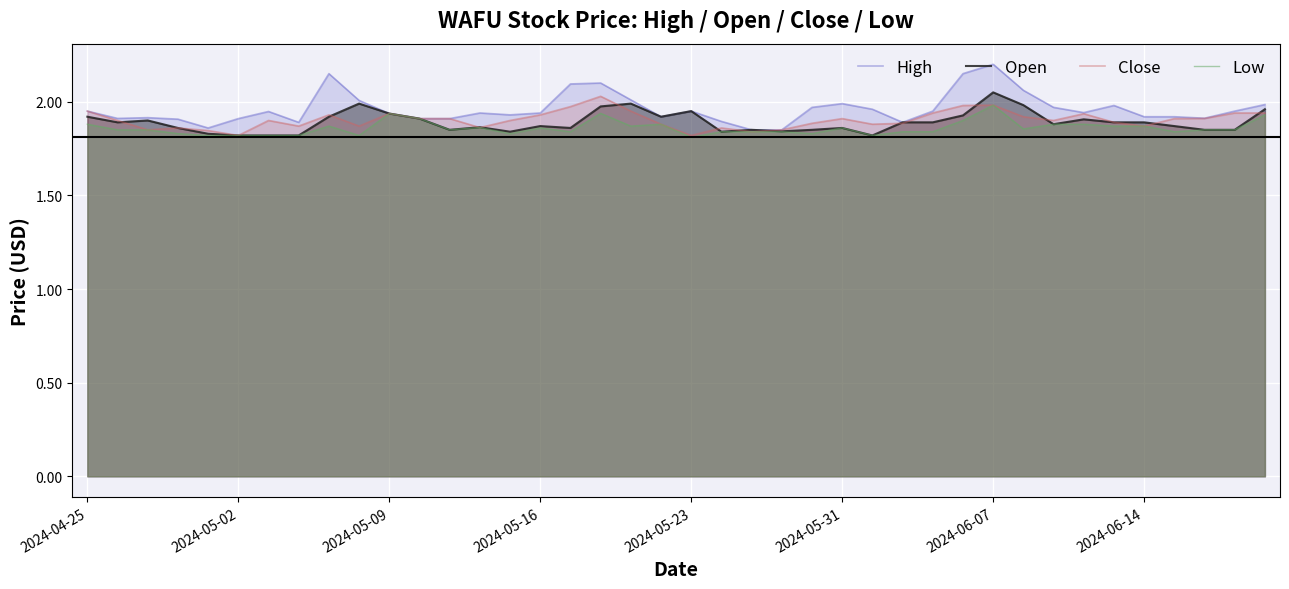

Does the chart display data point markers on the line(s)?

No